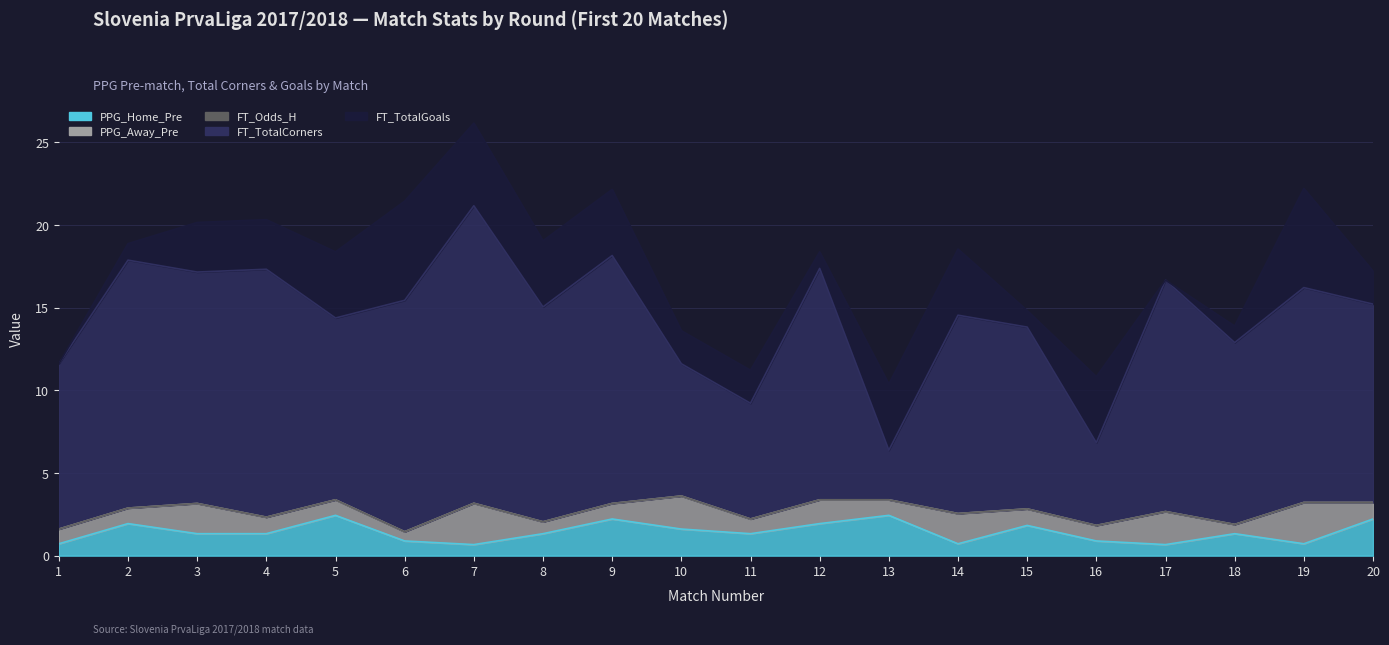

Reading left to right, transcribe all the data shown in this chart.

PPG_Home_Pre: 1=0.7	2=1.9	3=1.3	4=1.3	5=2.4	6=0.9	7=0.7	8=1.3	9=2.2	10=1.6	11=1.3	12=1.9	13=2.4	14=0.7	15=1.8	16=0.9	17=0.7	18=1.3	19=0.7	20=2.2
PPG_Away_Pre: 1=0.9	2=0.9	3=1.8	4=1.0	5=0.9	6=0.6	7=2.5	8=0.7	9=0.9	10=2.0	11=0.9	12=1.4	13=0.9	14=1.8	15=1.0	16=0.9	17=2.0	18=0.6	19=2.5	20=1.0
FT_Odds_H: 1=0.0	2=0.0	3=0.0	4=0.0	5=0.0	6=0.0	7=0.0	8=0.0	9=0.0	10=0.0	11=0.0	12=0.0	13=0.0	14=0.0	15=0.0	16=0.0	17=0.0	18=0.0	19=0.0	20=0.0
FT_TotalCorners: 1=10.0	2=15.0	3=14.0	4=15.0	5=11.0	6=14.0	7=18.0	8=13.0	9=15.0	10=8.0	11=7.0	12=14.0	13=3.0	14=12.0	15=11.0	16=5.0	17=14.0	18=11.0	19=13.0	20=12.0
FT_TotalGoals: 1=0.0	2=1.0	3=3.0	4=3.0	5=4.0	6=6.0	7=5.0	8=4.0	9=4.0	10=2.0	11=2.0	12=1.0	13=4.0	14=4.0	15=1.0	16=4.0	17=0.0	18=1.0	19=6.0	20=2.0